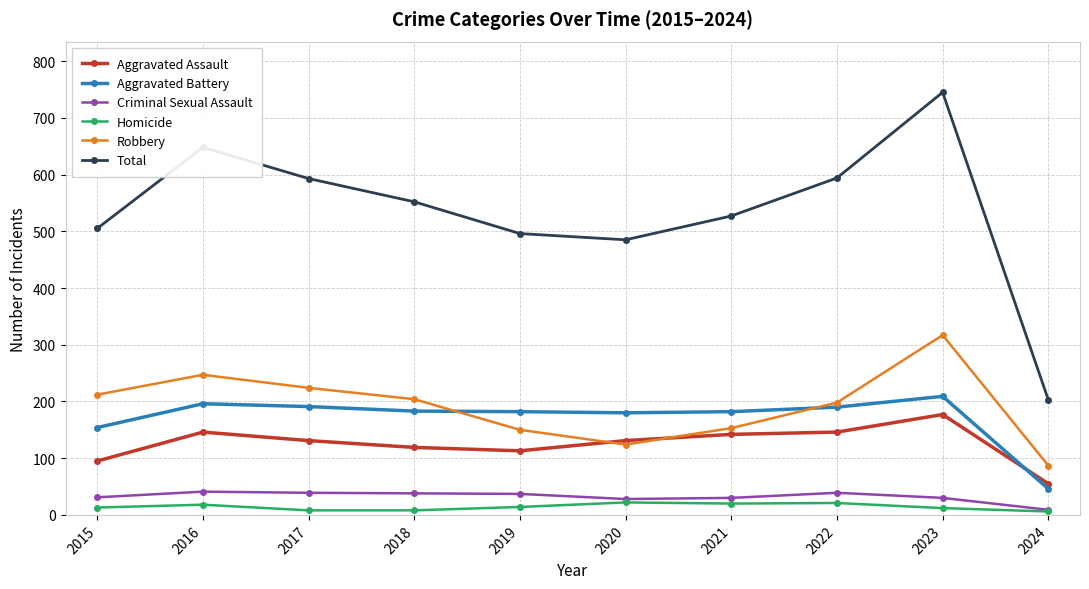

What is the greatest value displayed?

745